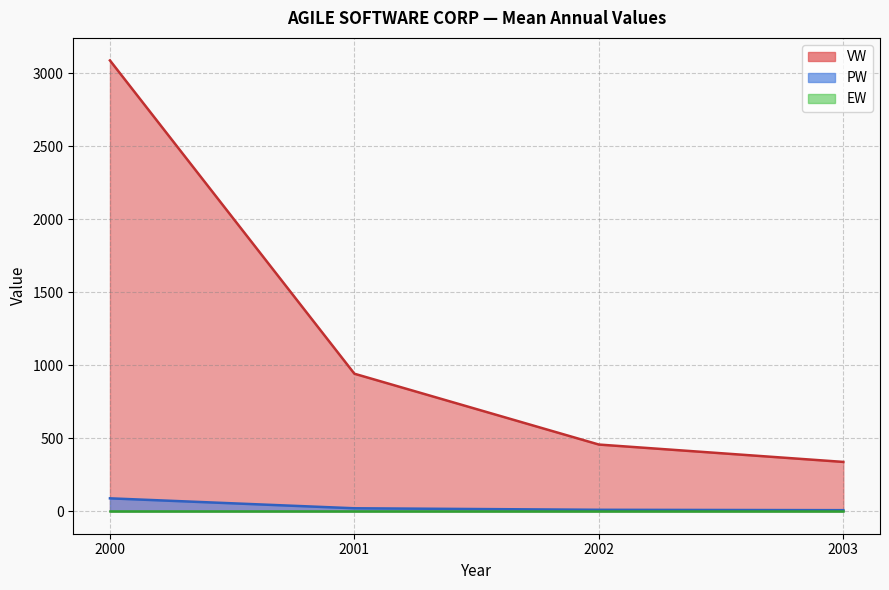

True or false: VW and EW intersect in this chart.

False